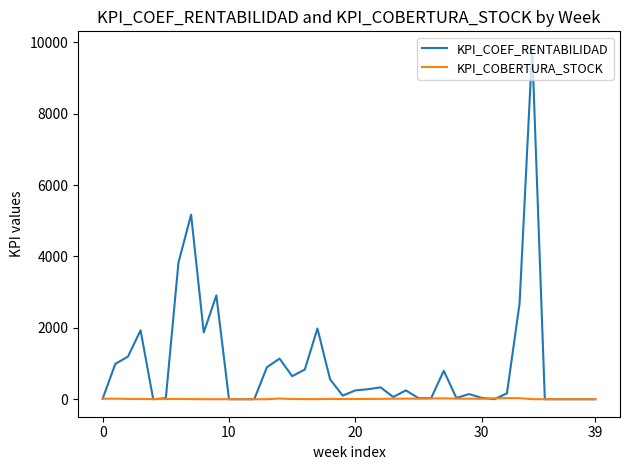

Which series has the largest total across all categories?

KPI_COEF_RENTABILIDAD